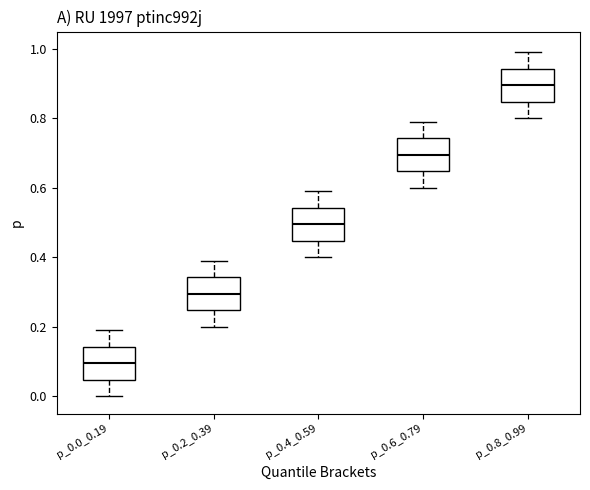

Reading left to right, transcribe this box plot: for each box, give where its median line is, the range the box spans, and where its two whiskers end, as read against the y-axis. The values are not printed on the chart, so give them approximately, as read against the axis.

p_0.0_0.19: median 0.10, box 0.04 to 0.14, whiskers 0.00 to 0.20
p_0.2_0.39: median 0.30, box 0.24 to 0.34, whiskers 0.20 to 0.40
p_0.4_0.59: median 0.50, box 0.44 to 0.54, whiskers 0.40 to 0.60
p_0.6_0.79: median 0.70, box 0.64 to 0.74, whiskers 0.60 to 0.80
p_0.8_0.99: median 0.90, box 0.84 to 0.94, whiskers 0.80 to 1.00